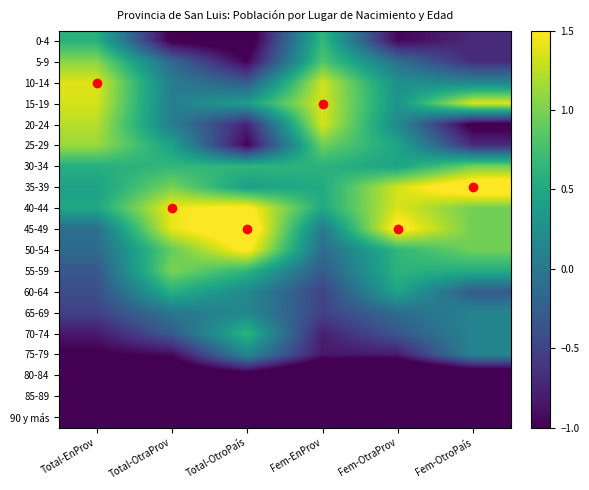

Which has a higher value, Total-OtraProv or Fem-OtraProv?

Fem-OtraProv